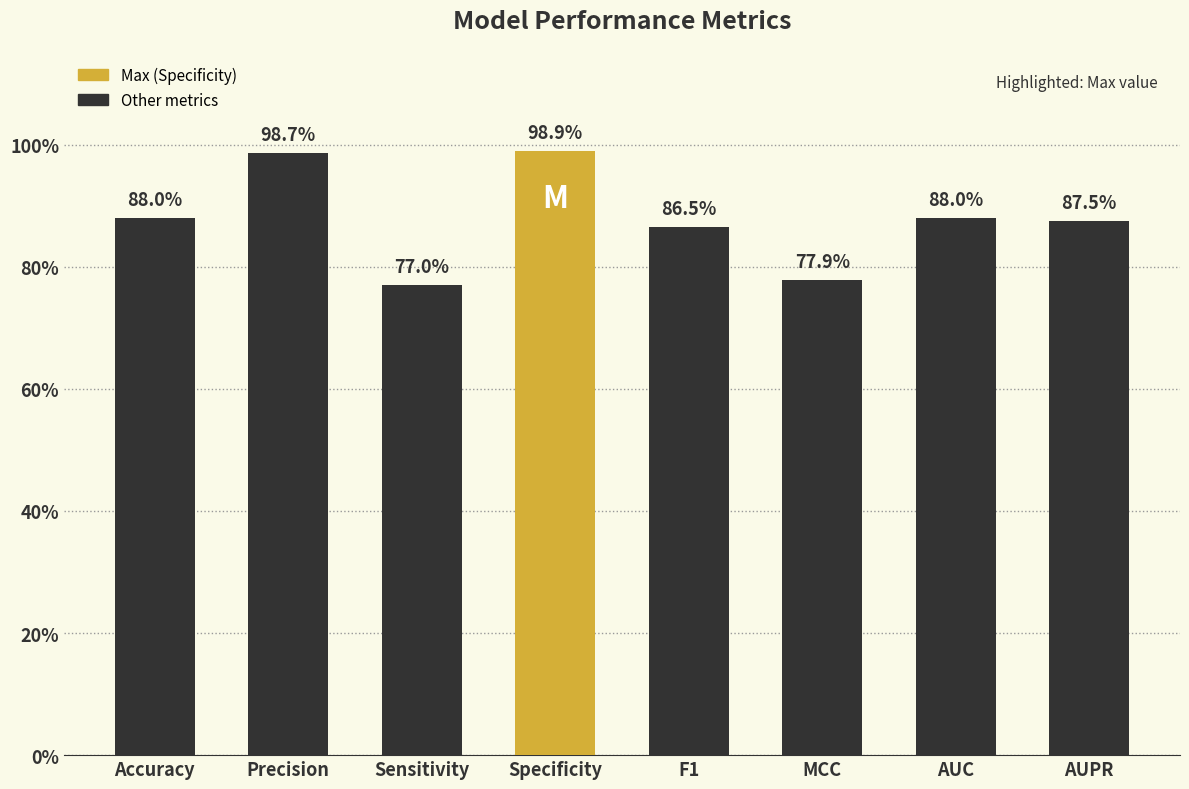

What is the approximate value at AUPR?

0.9